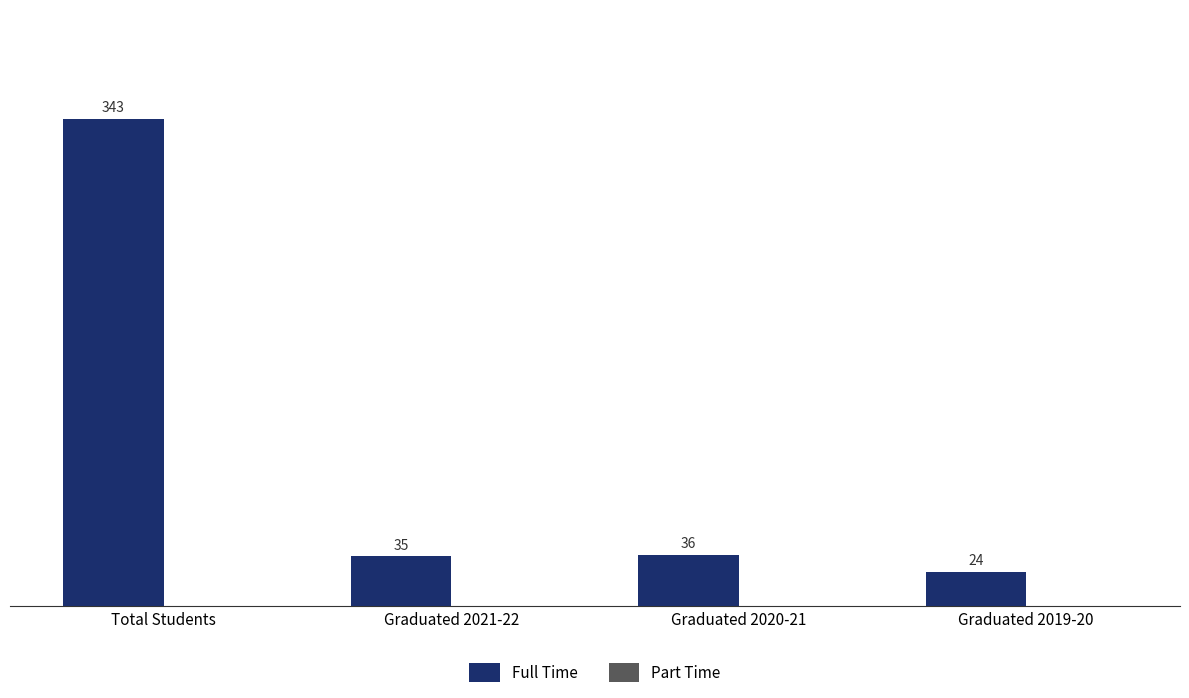

Rank the categories by value from lowest to highest.

Graduated 2019-20, Graduated 2021-22, Graduated 2020-21, Total Students